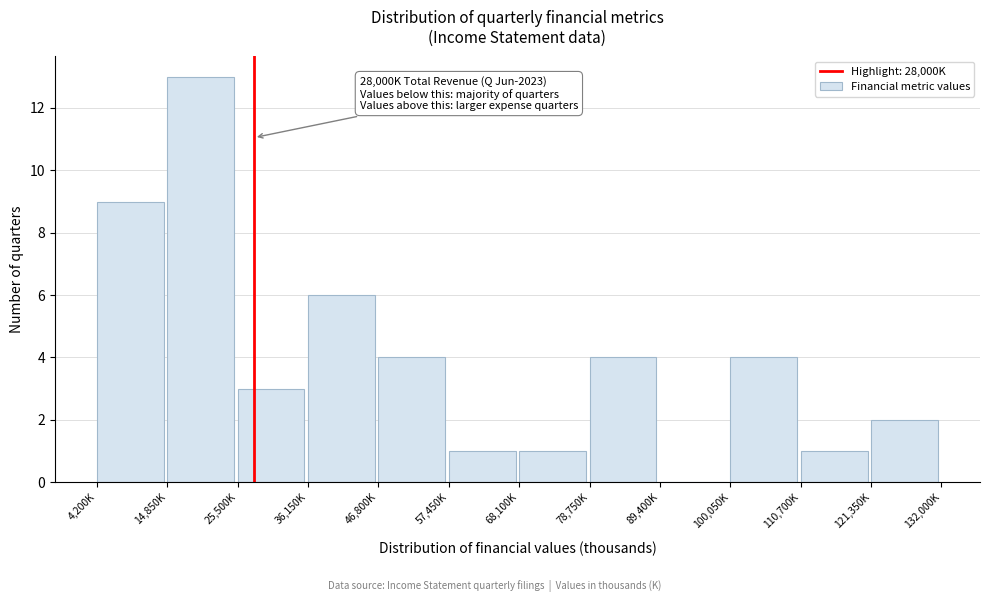

Reading right to left, transcribe all the data shown in this chart.

121,350K=2	110,700K=1	100,050K=4	89,400K=0	78,750K=4	68,100K=1	57,450K=1	46,800K=4	36,150K=6	25,500K=3	14,850K=13	4,200K=9